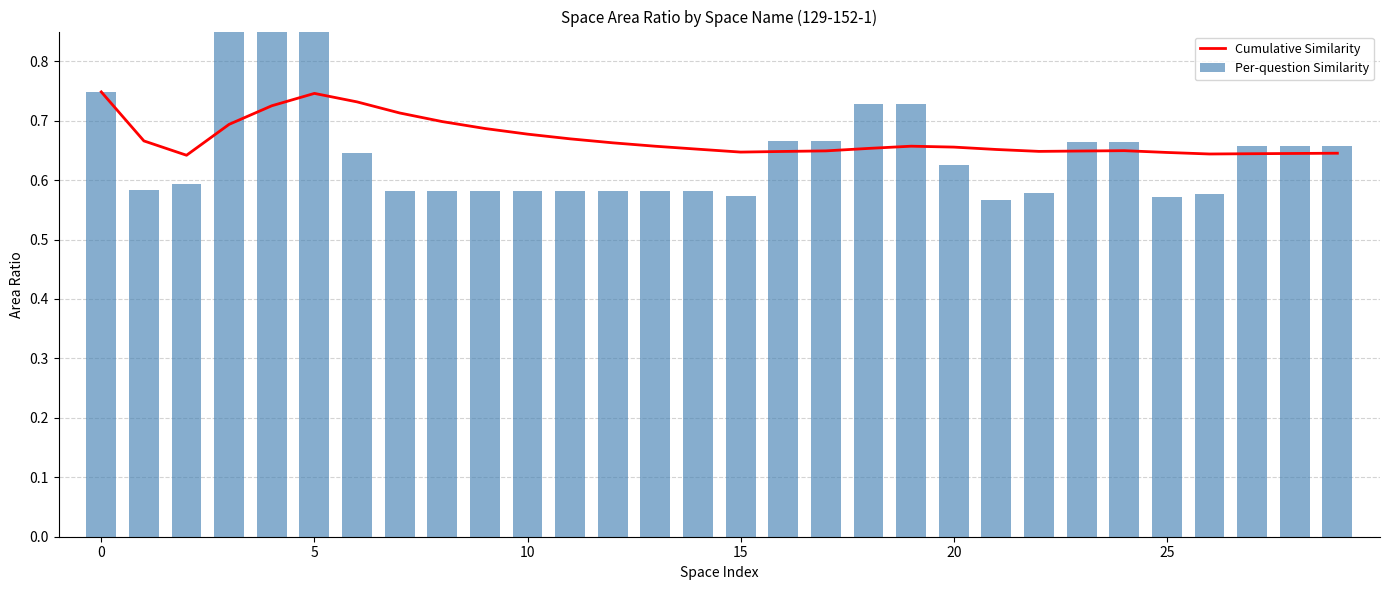

What is the value of the Cumulative Similarity bar at the 16th from the left?

0.7